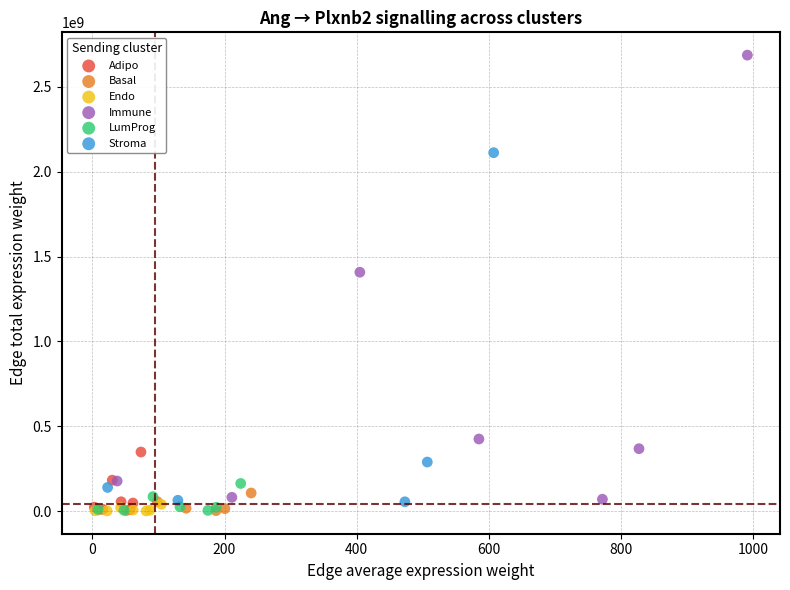

Which series has the largest Y range (max minus min)?

Immune